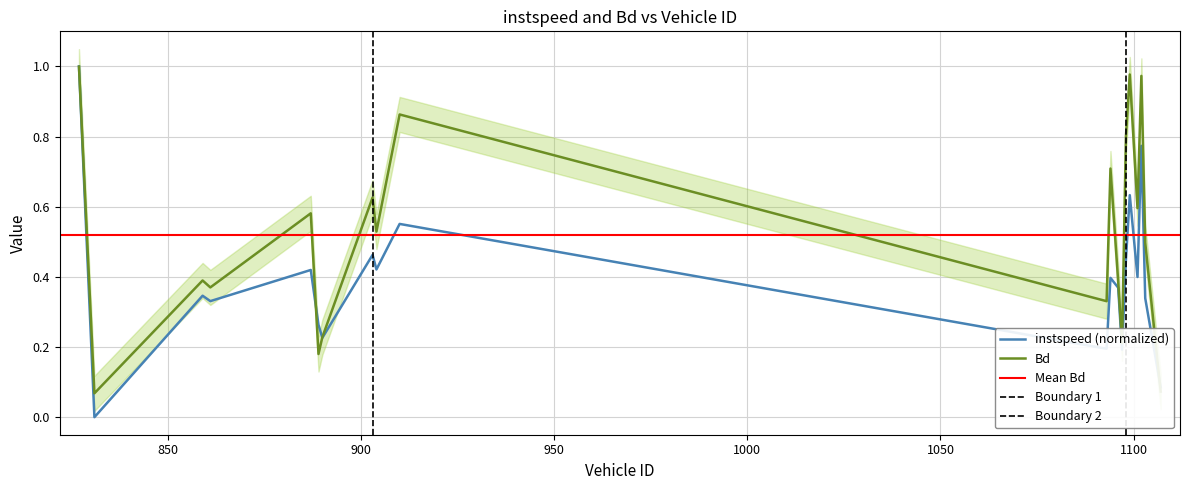

Count the number of data series in this chart.

2